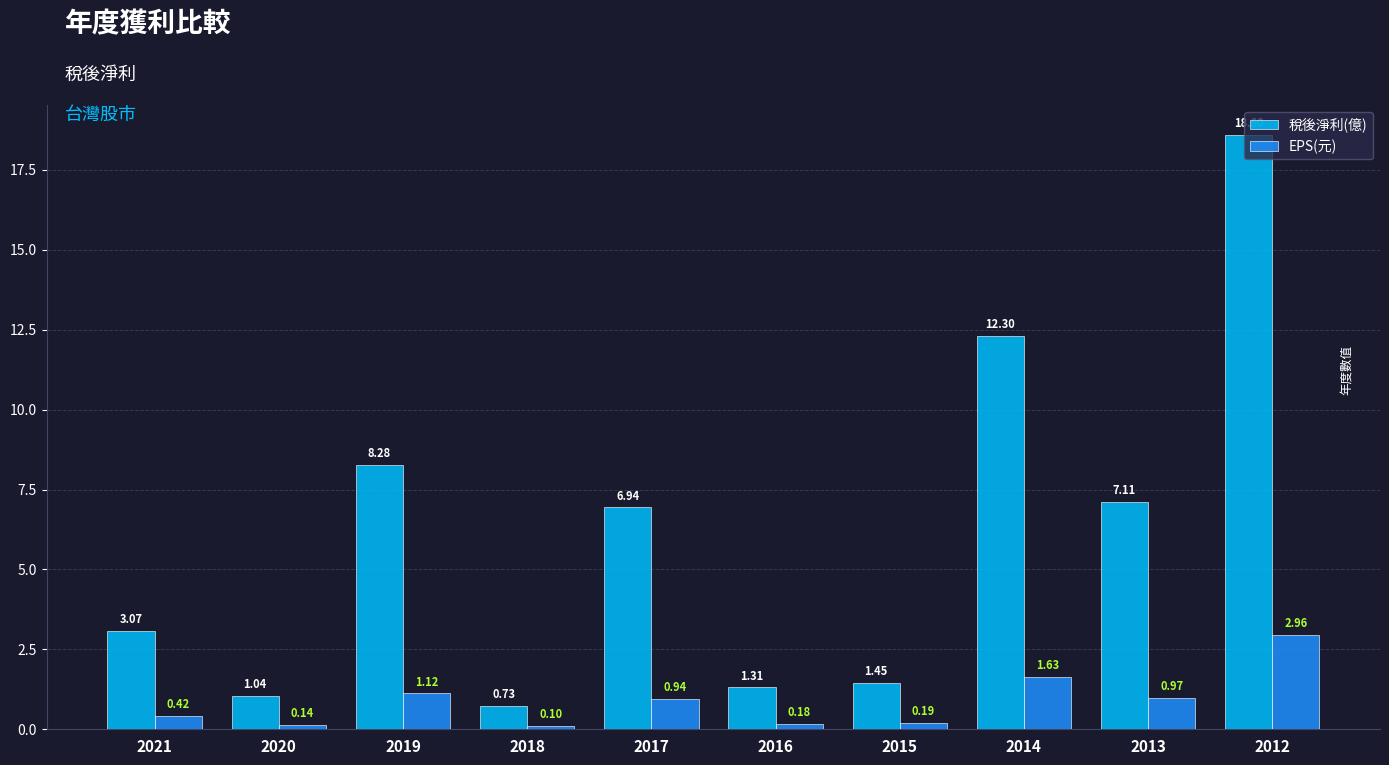

What is the difference between the maximum and minimum values in the 稅後淨利(億) series?

17.9